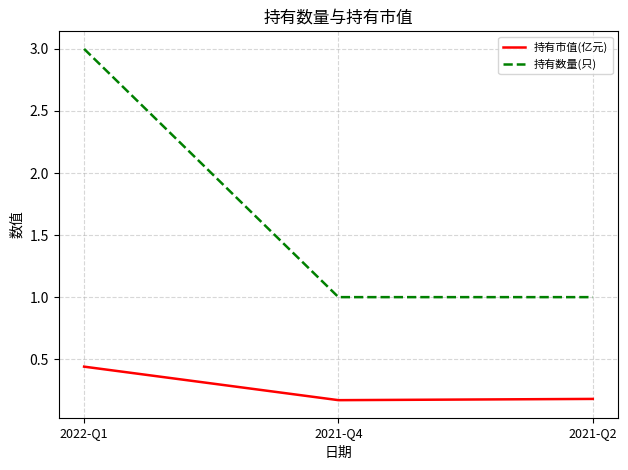

Rank the series at 2021-Q4 from lowest to highest value.

持有市值(亿元), 持有数量(只)